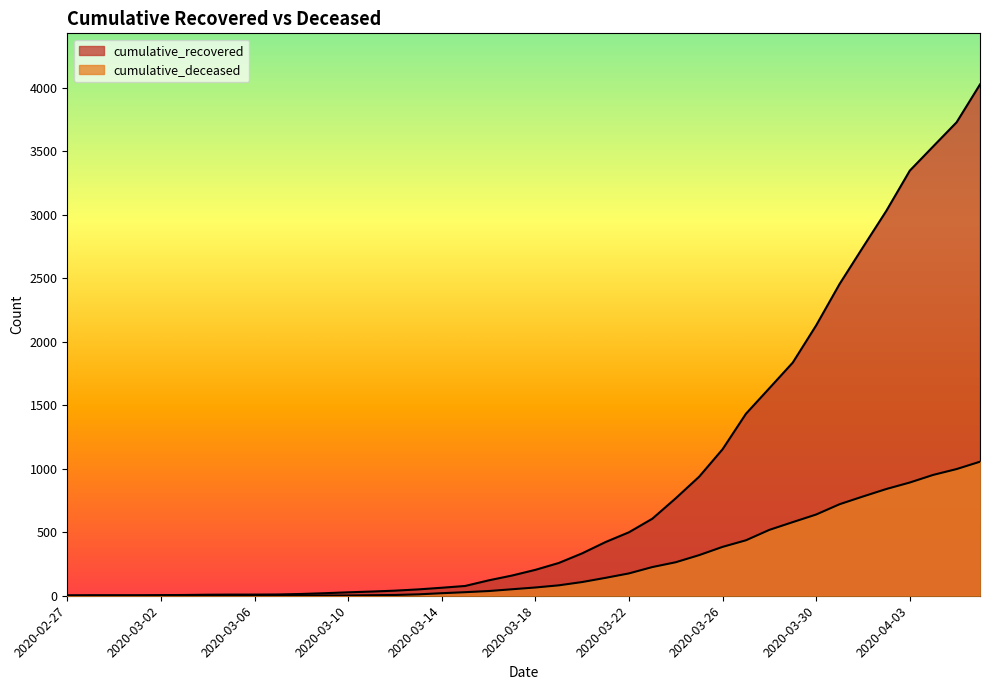

What is the sum of all cumulative_recovered values?

35770